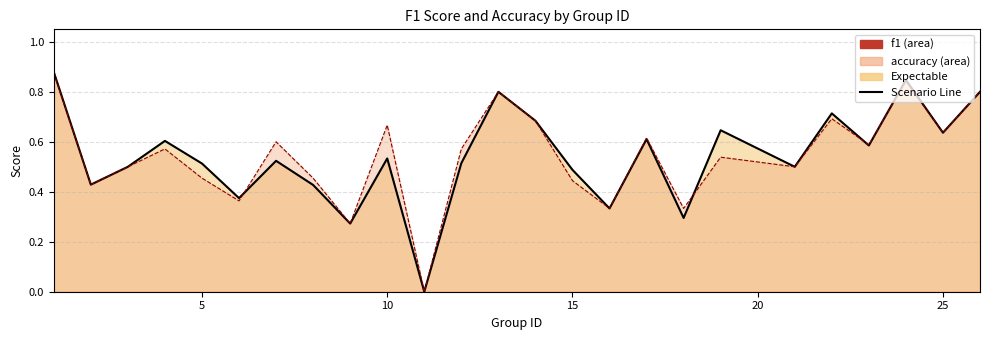

True or false: f1 and accuracy cross at least once.

True